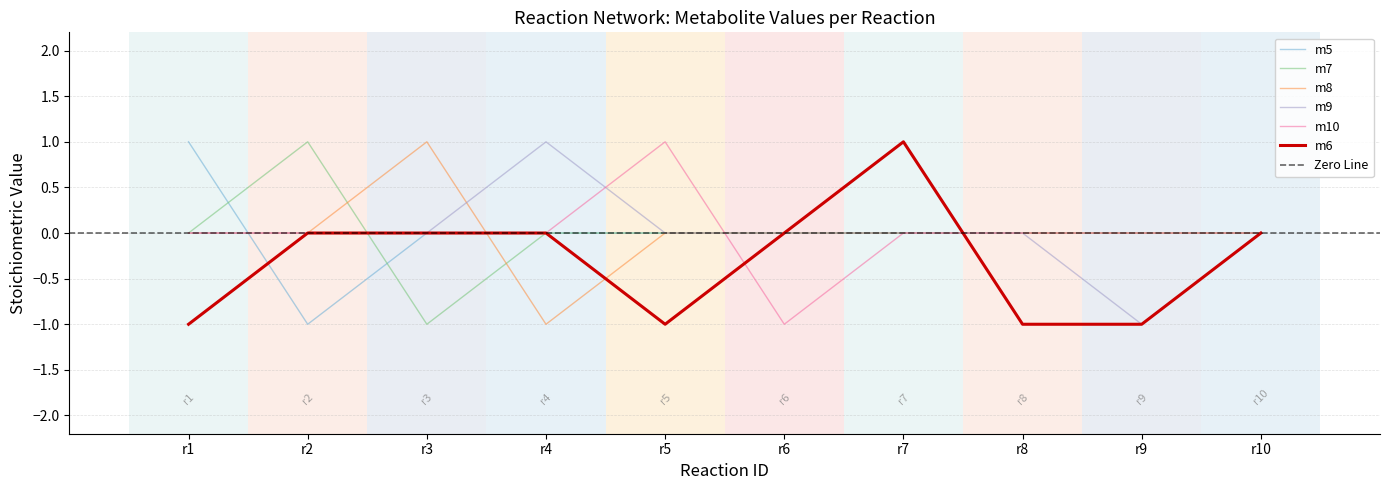

Count the m10 values in the range 0 to 1.

9